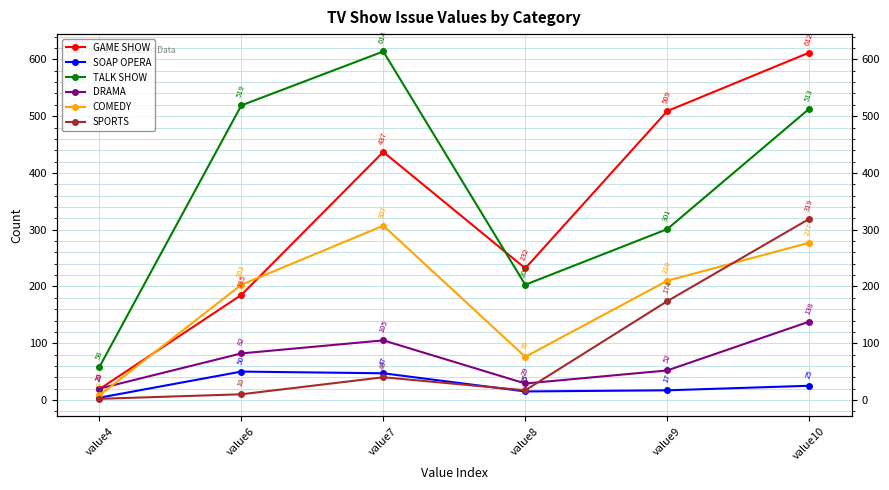

Which category has the highest value across all series?

value7